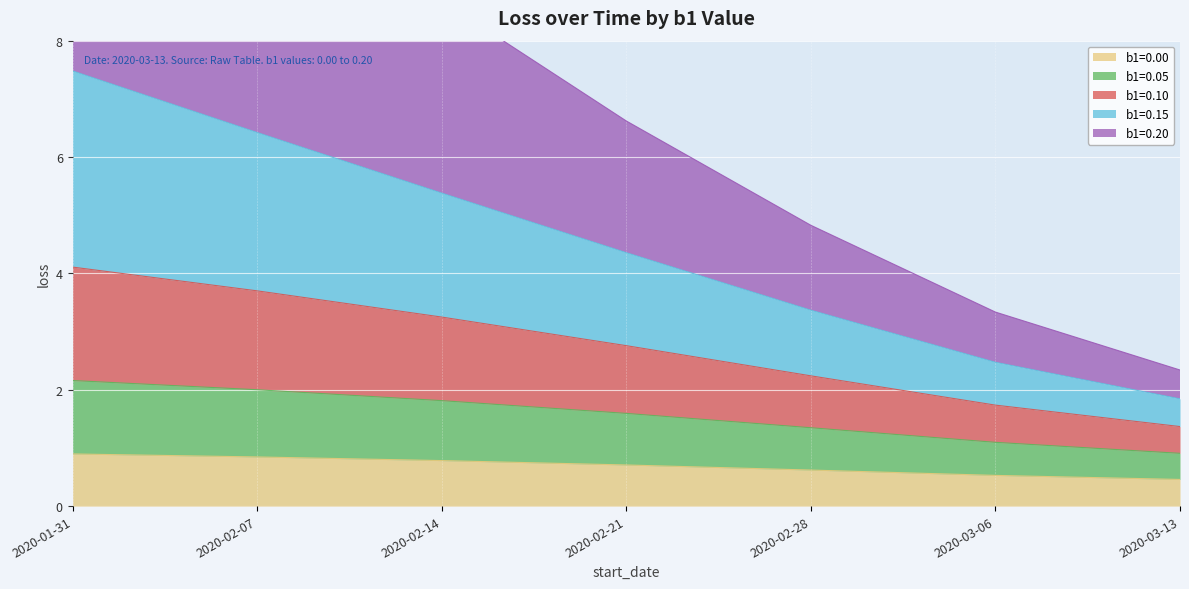

Which label corresponds to the smallest value in the chart?

2020-03-13